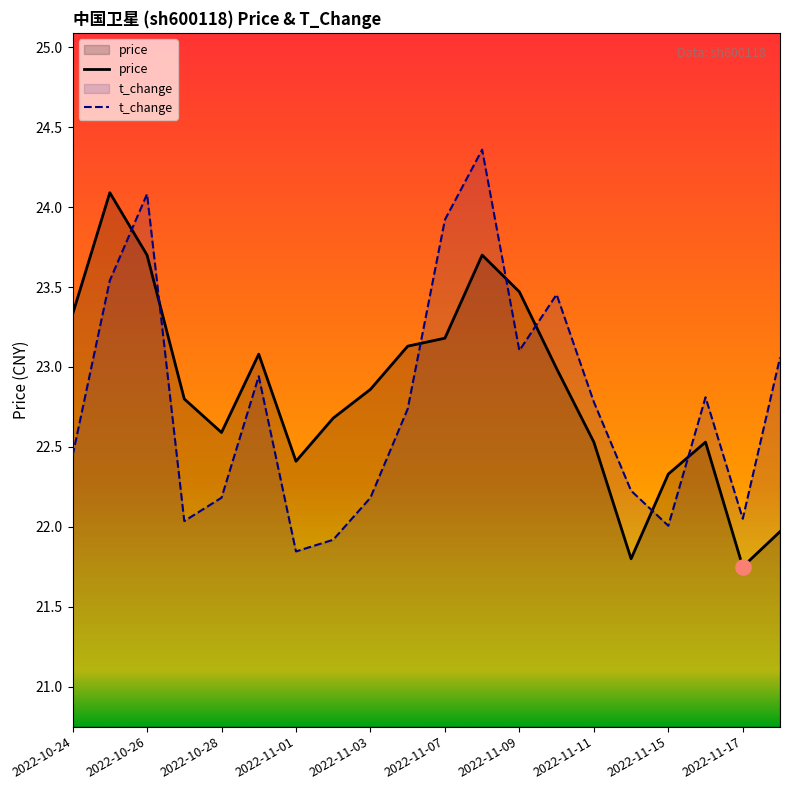

What are all the series names shown in the legend?

price, t_change